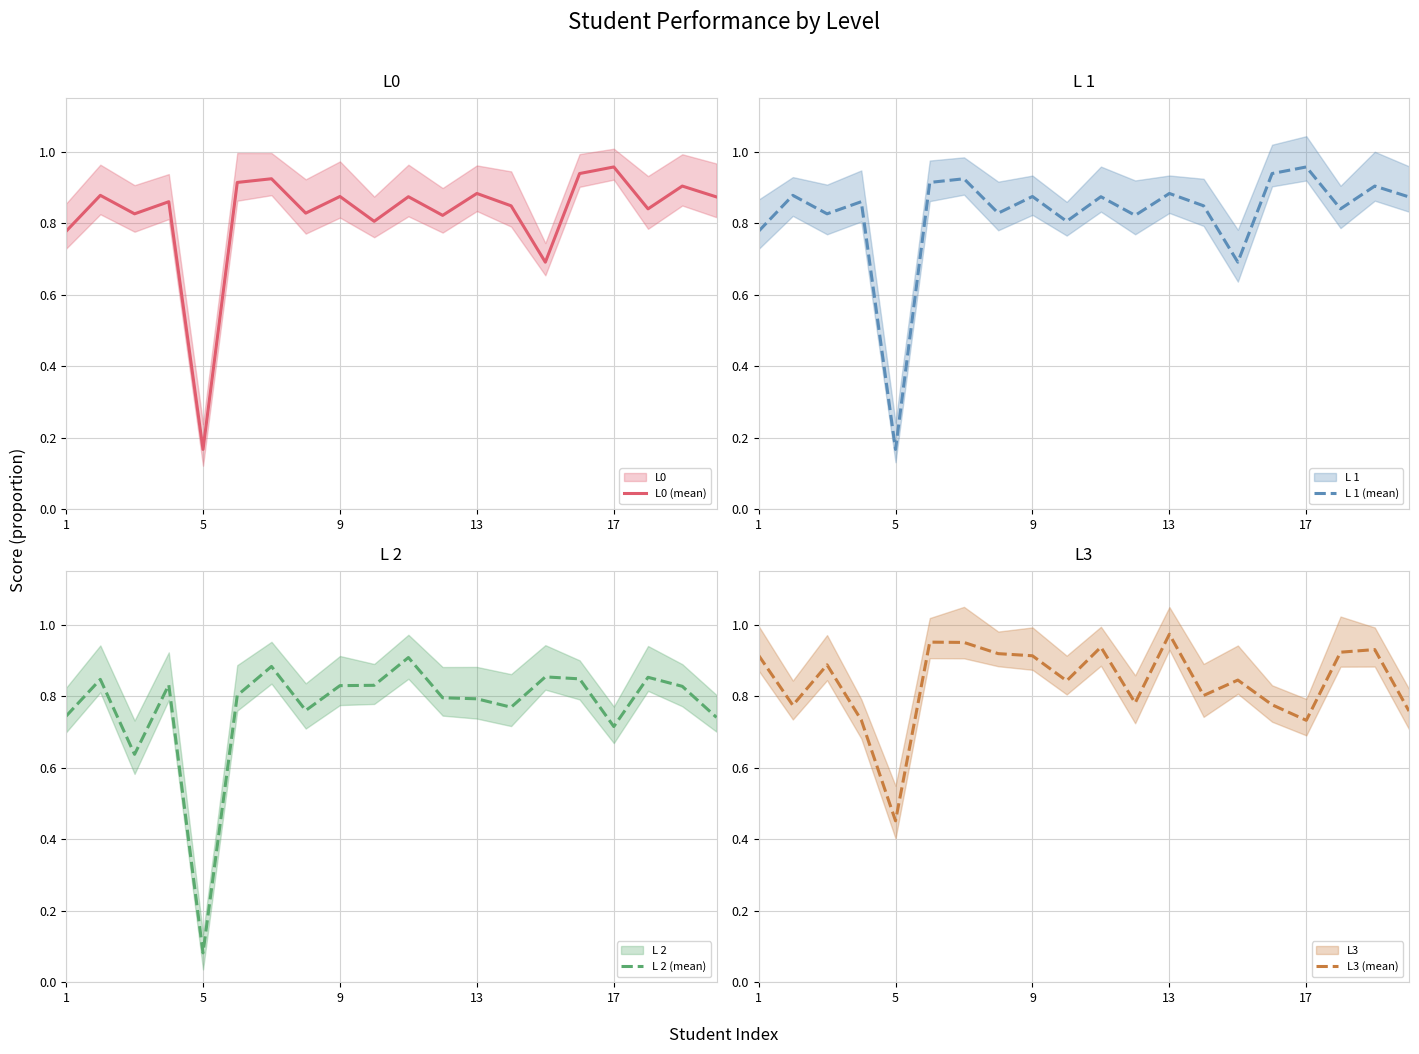

What is the difference between the maximum and minimum values in the L3 (mean) series?

0.5